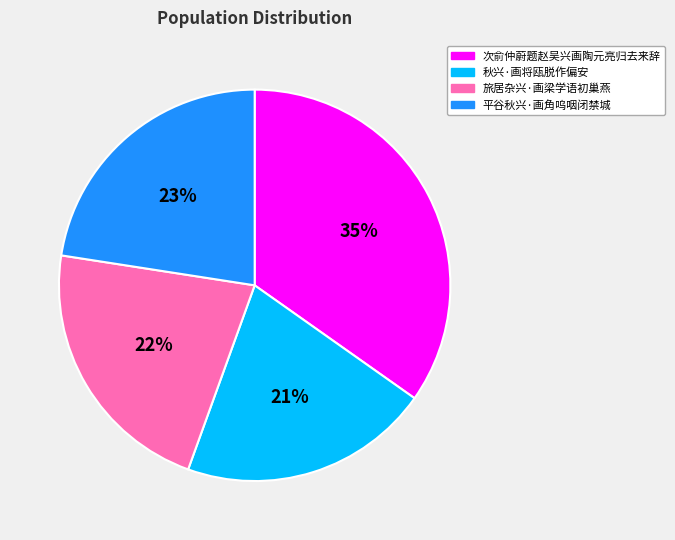

To the nearest percent, what is the average slice percentage?

25%